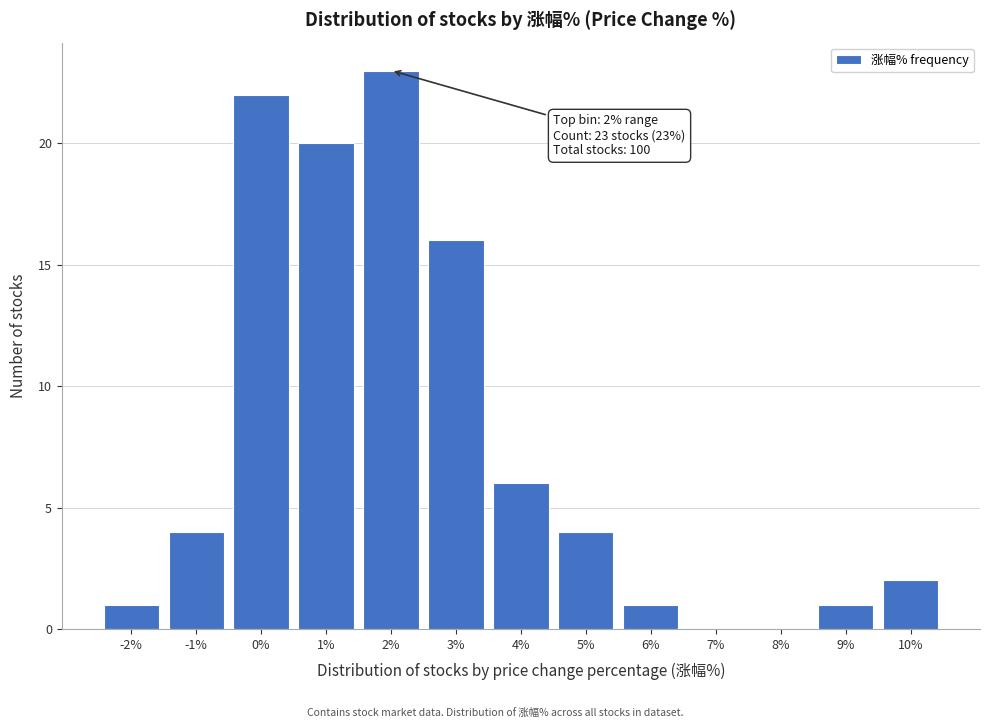

Reading left to right, what are all the values shown in this chart?

-2%=1	-1%=4	0%=22	1%=20	2%=23	3%=16	4%=6	5%=4	6%=1	7%=0	8%=0	9%=1	10%=2